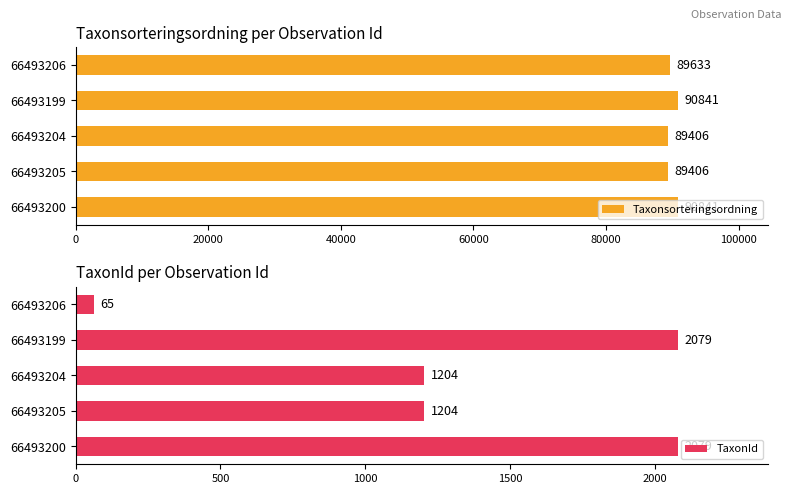

How many Taxonsorteringsordning values are between 89406 and 90841?

5